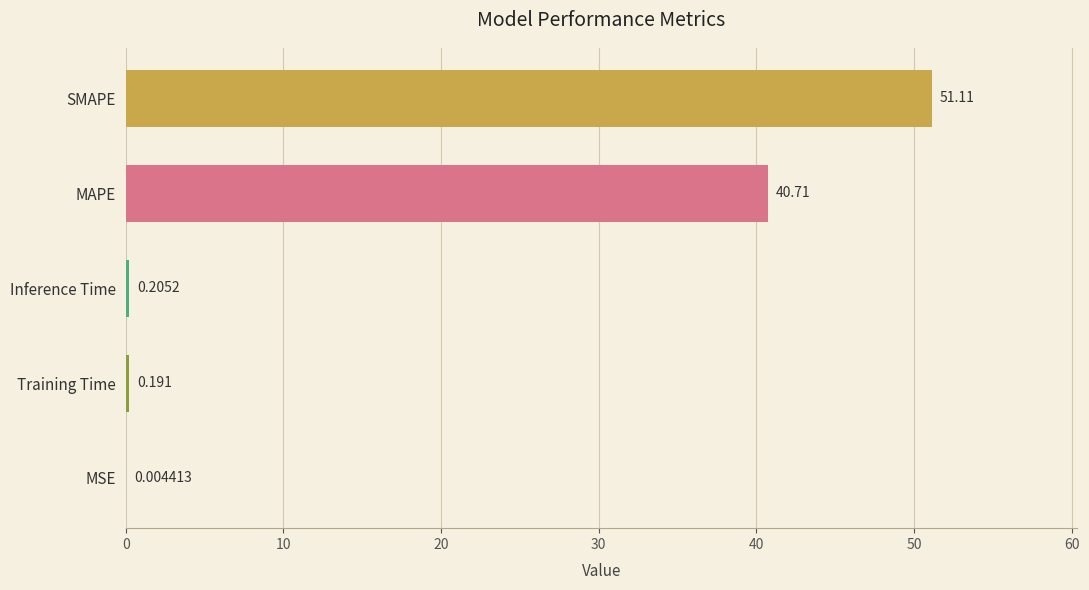

Which category has the highest value across all series?

SMAPE